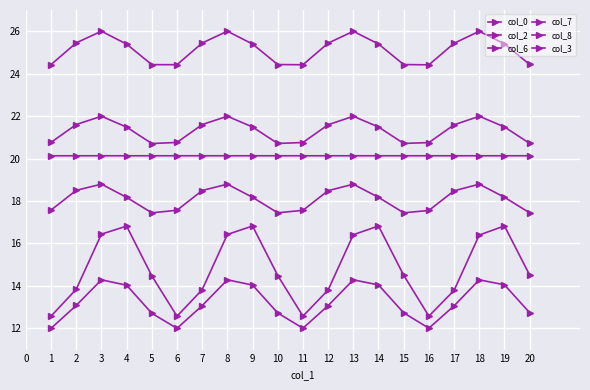

List the series in order of their peak value, highest first.

col_7, col_8, col_0, col_6, col_2, col_3